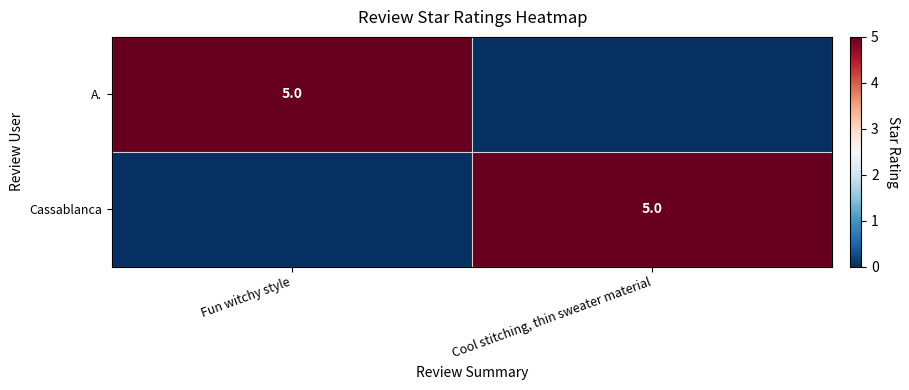

The value of Cassablanca at Cool stitching, thin sweater material is 5. True or false?

True